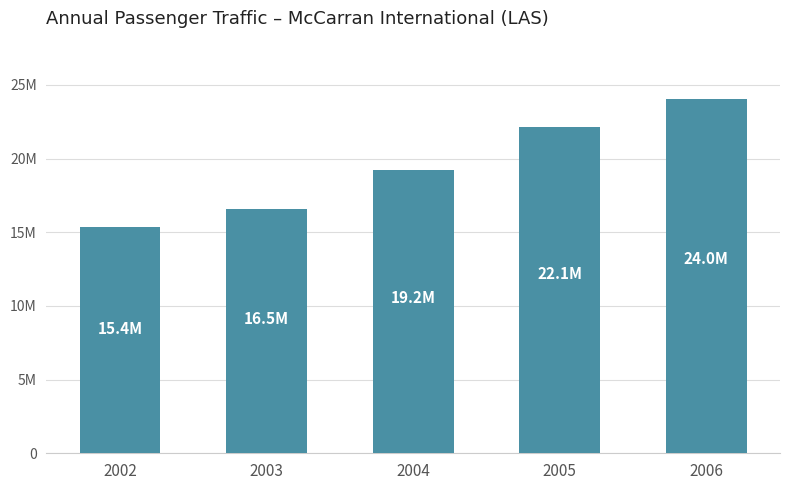

What is the value of the 3rd bar from the left?

19203593